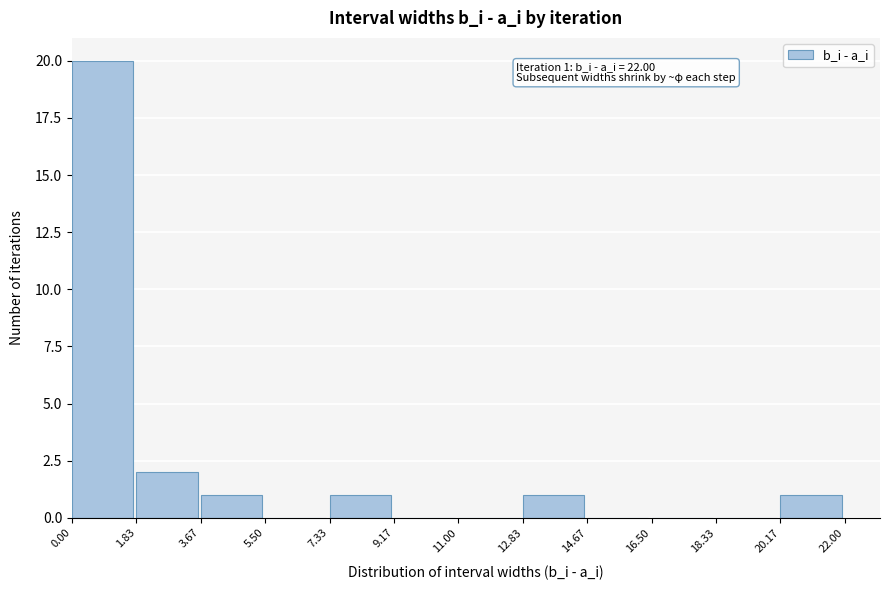

Which range on the x-axis has the tallest bar?

0.00 to 1.83